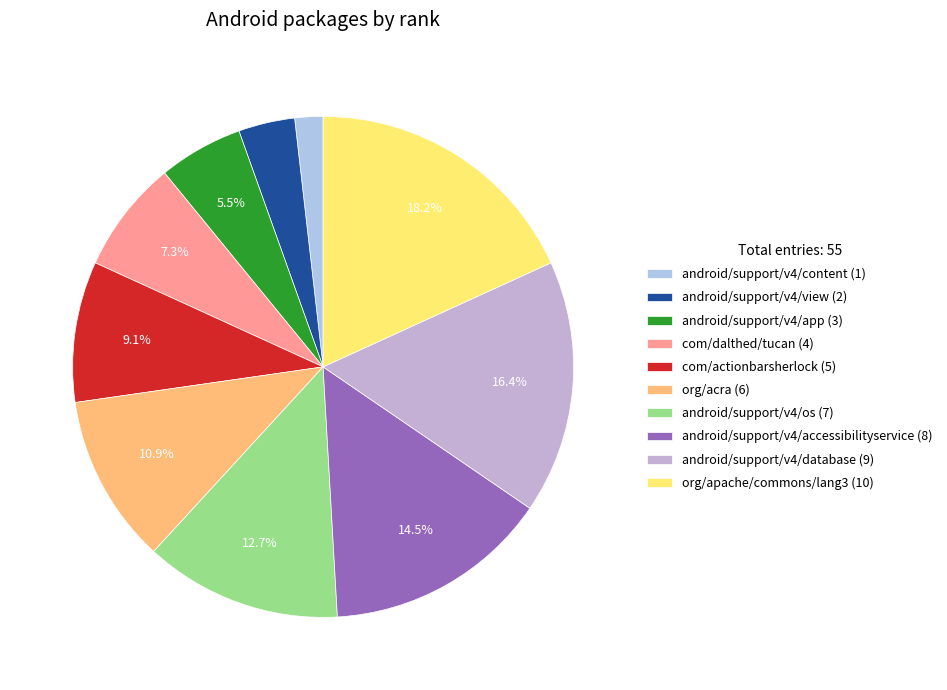

To the nearest percent, what is the average slice percentage?

10%